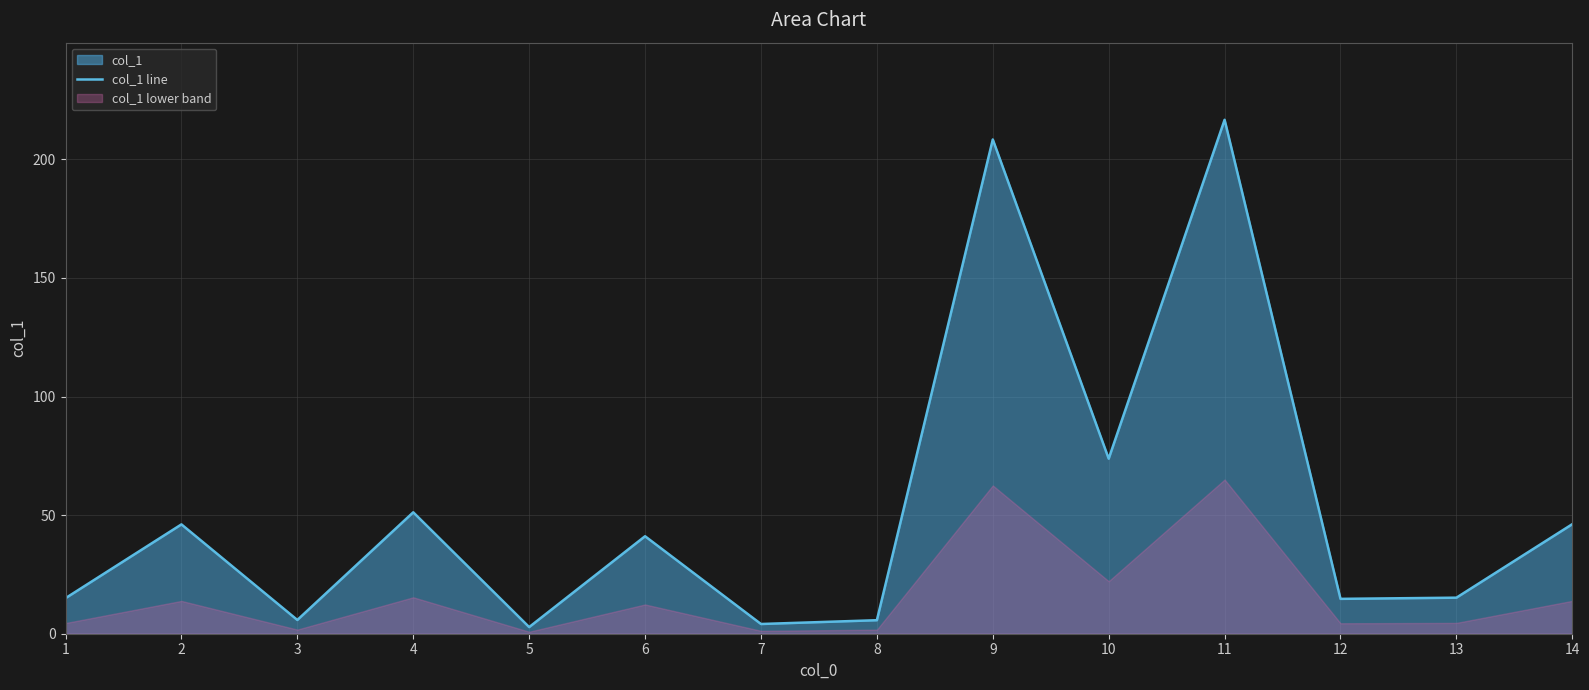

Where is the first local maximum?

2